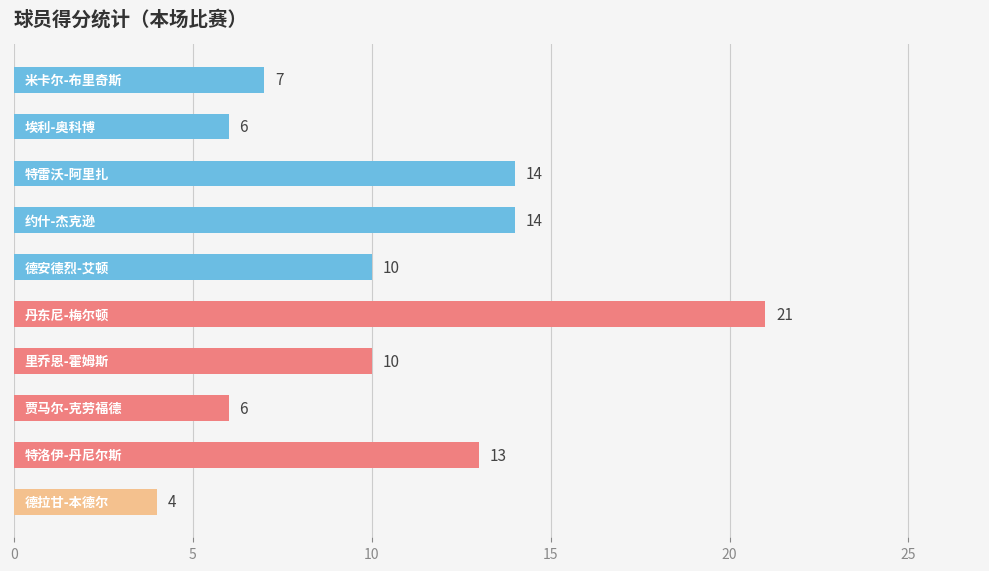

What is the maximum value shown in the chart?

21